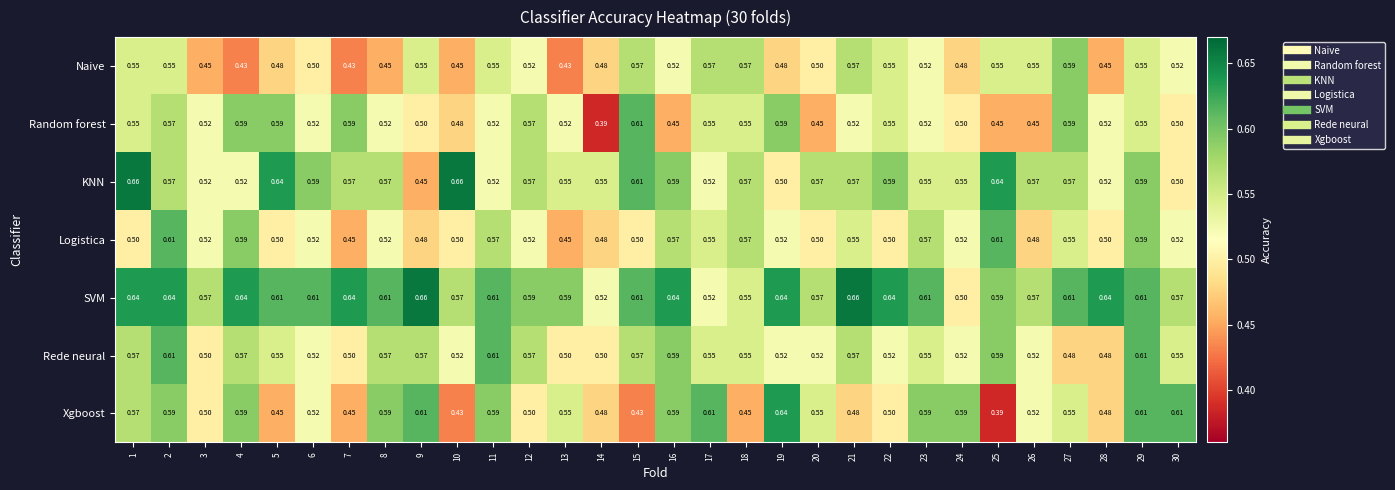

Is the value of KNN at 21 greater than the value of Naive at 3?

Yes